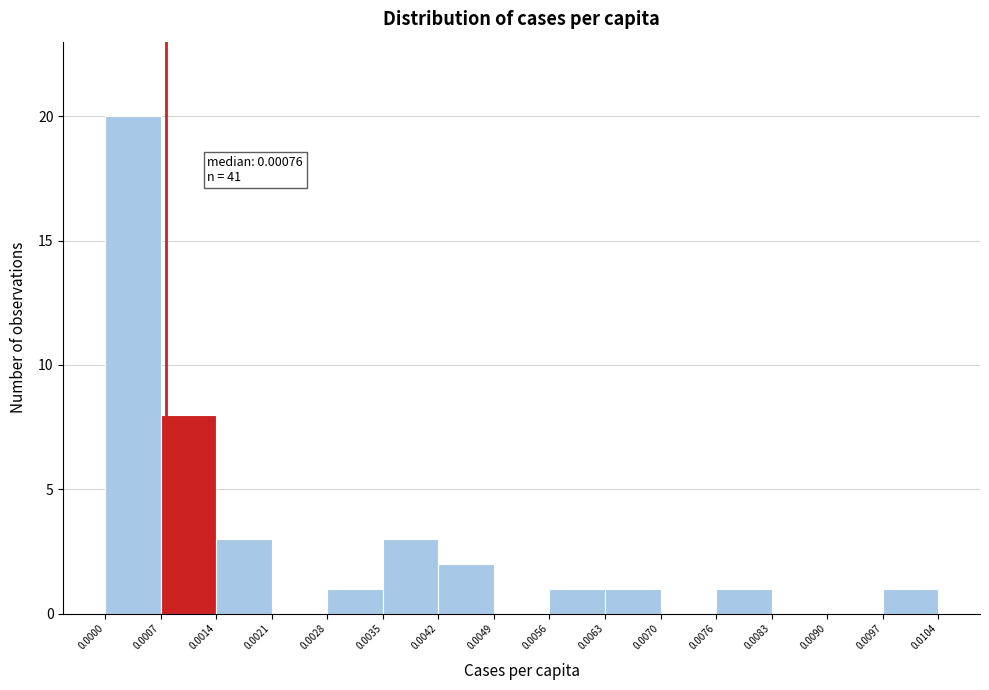

Which range on the x-axis has the tallest bar?

0.0000 to 0.0007